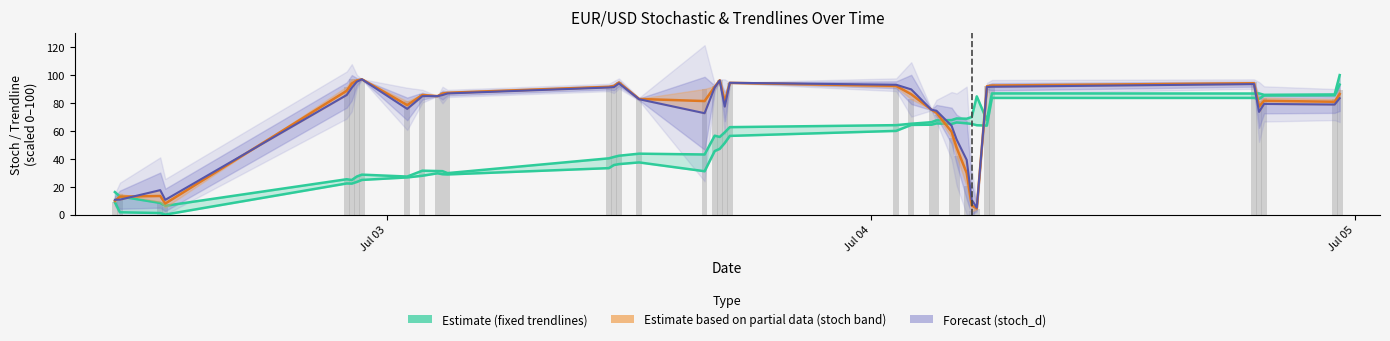

Does the chart contain any negative values?

No